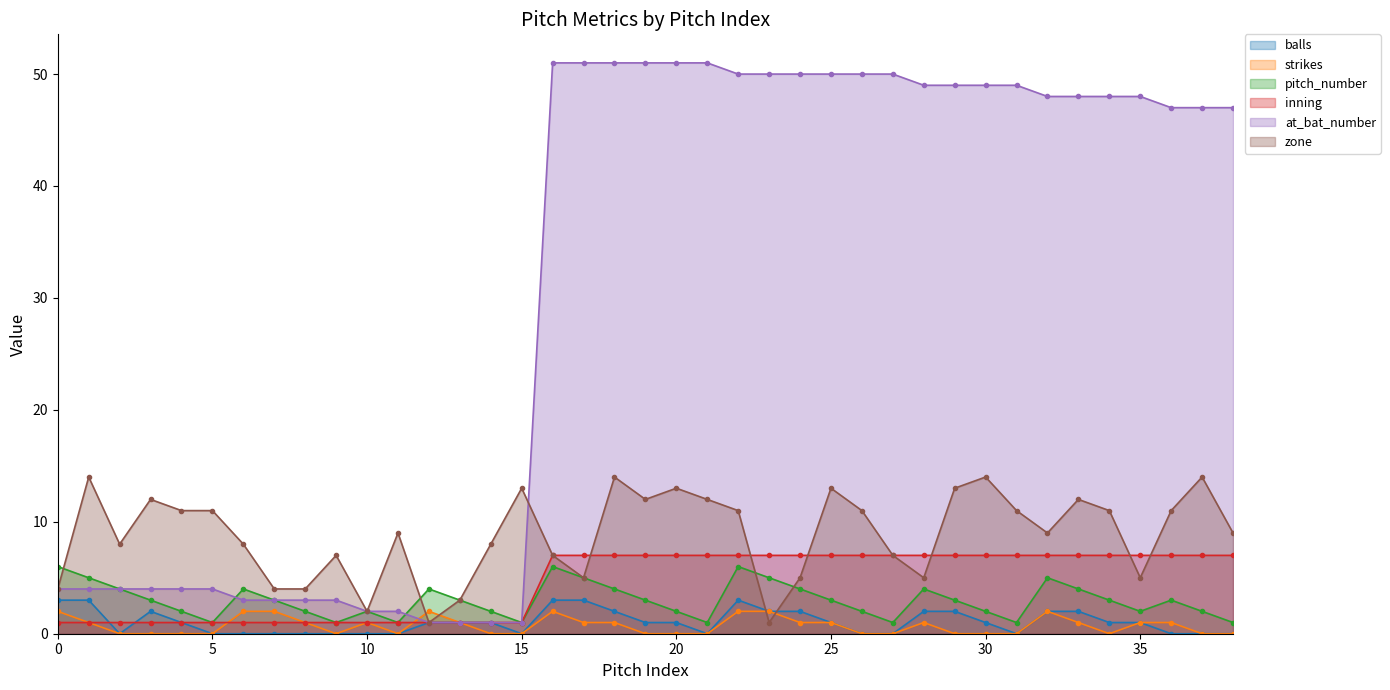

After their last crossing, which series has the higher values: strikes or zone?

zone